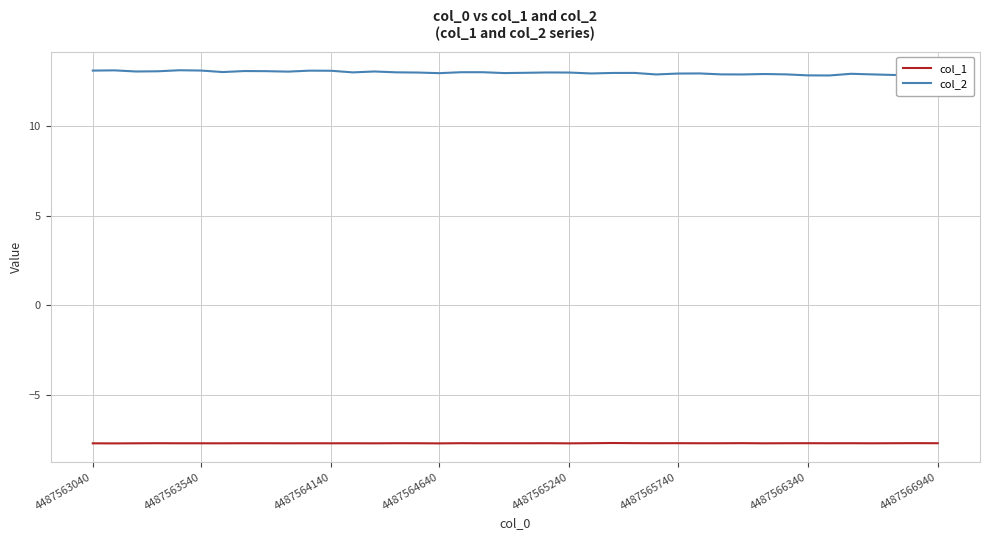

True or false: col_1 and col_2 intersect in this chart.

False